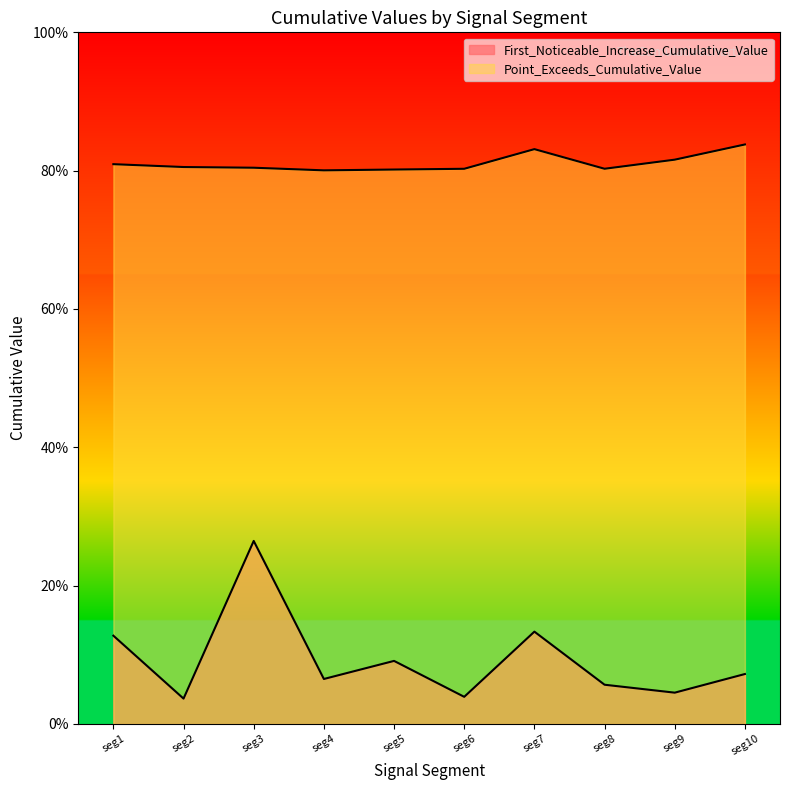

Does the chart display data point markers on the line(s)?

No